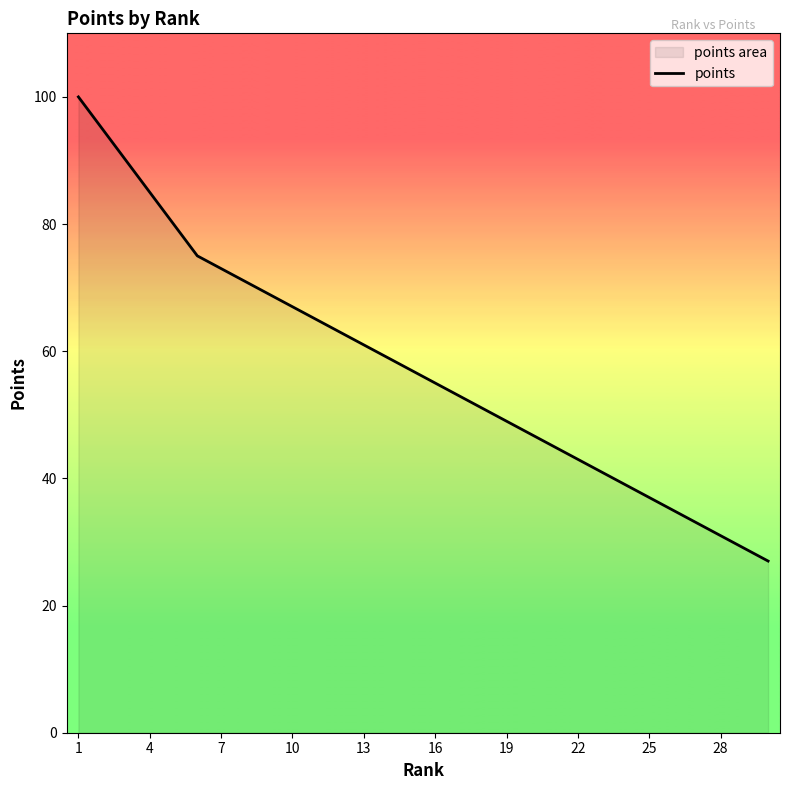

What is the greatest value displayed?

100